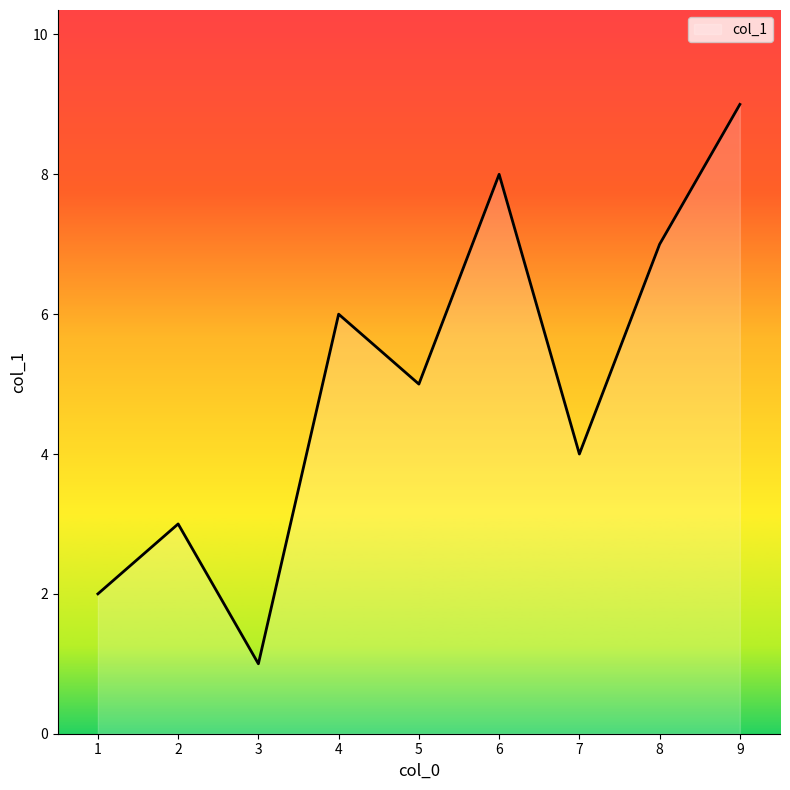

Which has a higher value, 7 or 9?

9